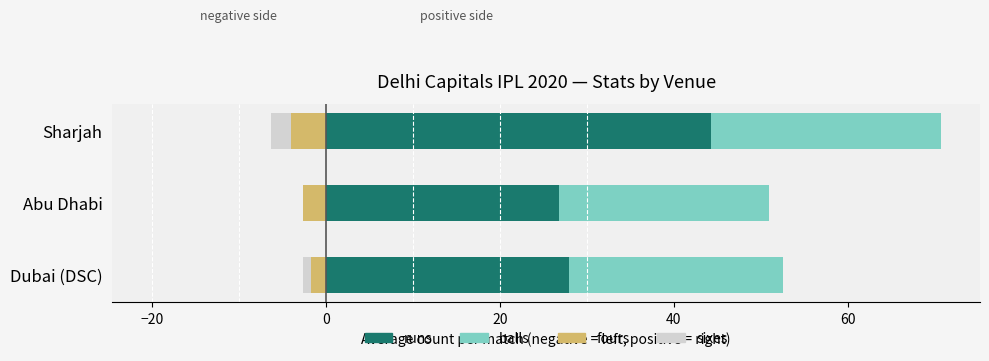

What is the difference between the maximum and minimum values in the sixes (neg) series?

2.3